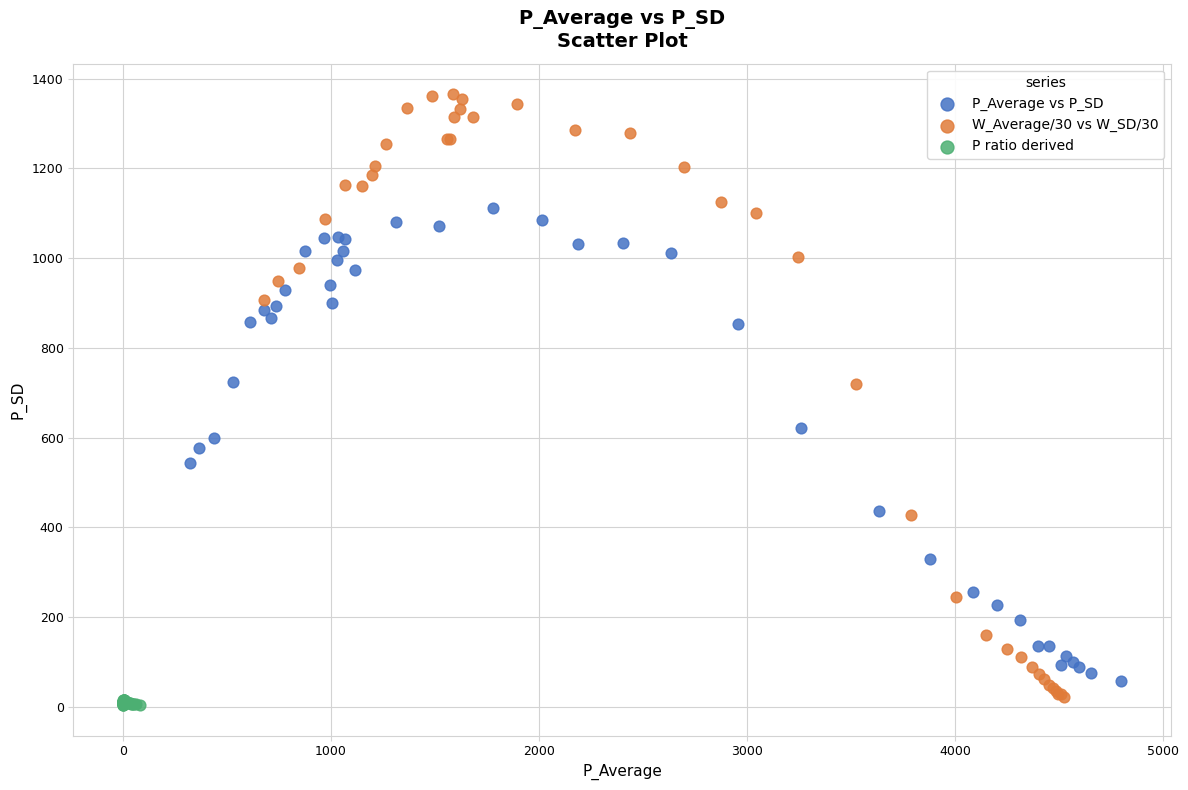

Which series contains the highest Y value?

W_Average/30 vs W_SD/30